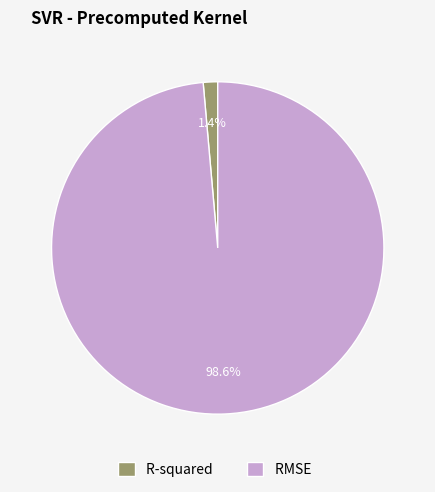

Count the number of slices in the pie.

2